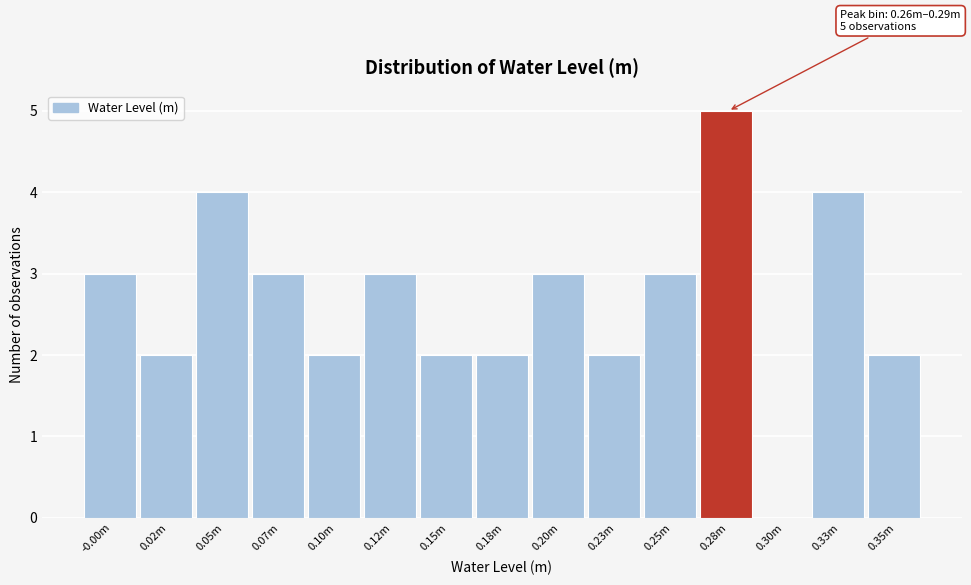

Reading left to right, transcribe all the data shown in this chart.

-0.00m=3	0.02m=2	0.05m=4	0.07m=3	0.10m=2	0.12m=3	0.15m=2	0.18m=2	0.20m=3	0.23m=2	0.25m=3	0.28m=5	0.30m=0	0.33m=4	0.35m=2